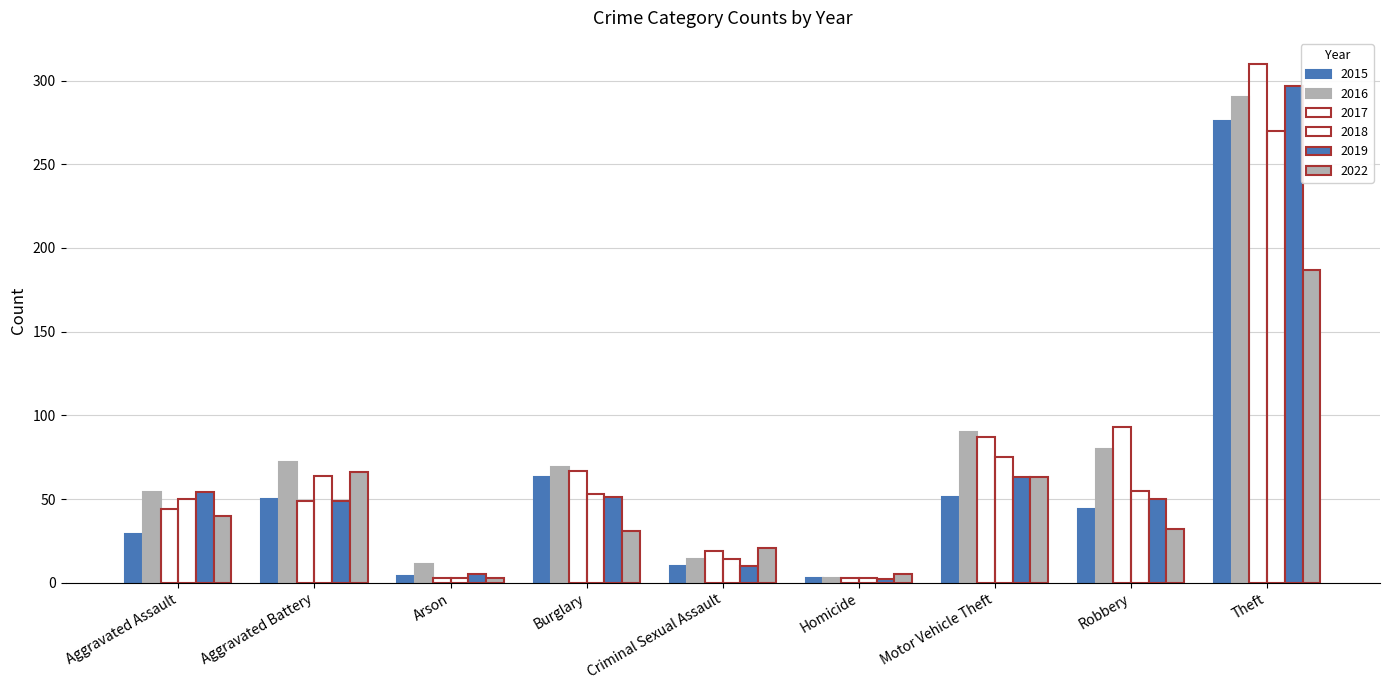

Which label corresponds to the largest value in the chart?

Theft